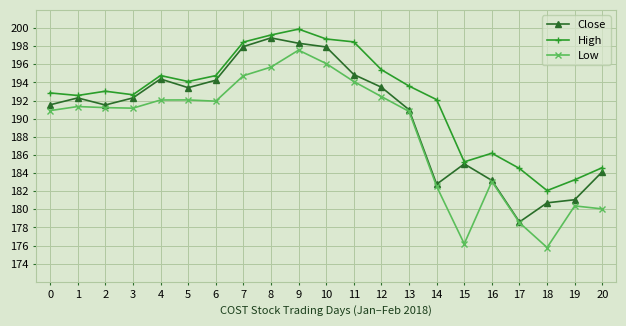

Which series has the widest spread of values?

Low